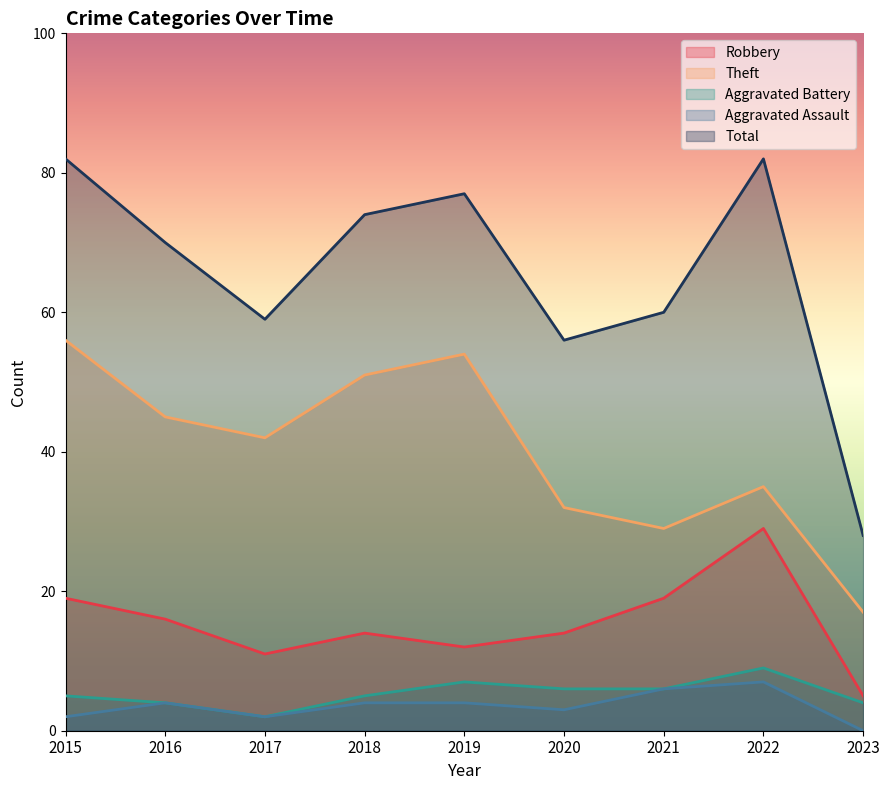

Which series has the largest range (max minus min)?

Total